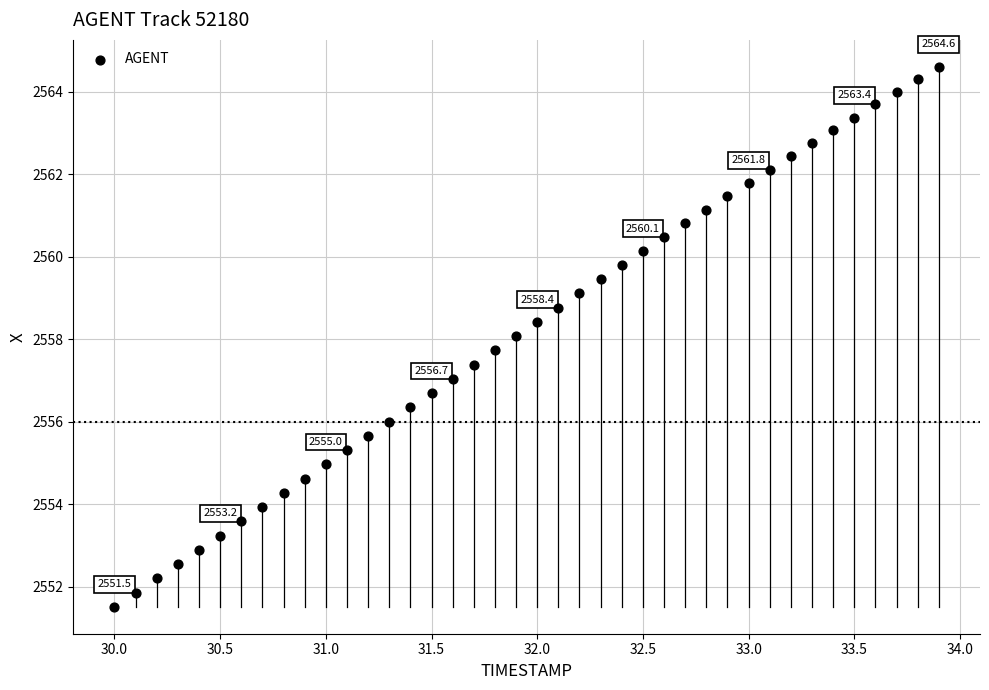

What is the range of Y values (max minus min)?

13.1